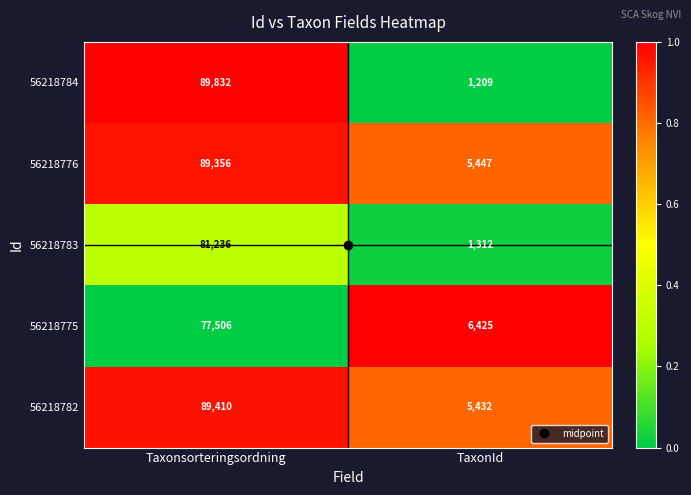

Which series has the largest range (max minus min)?

56218784